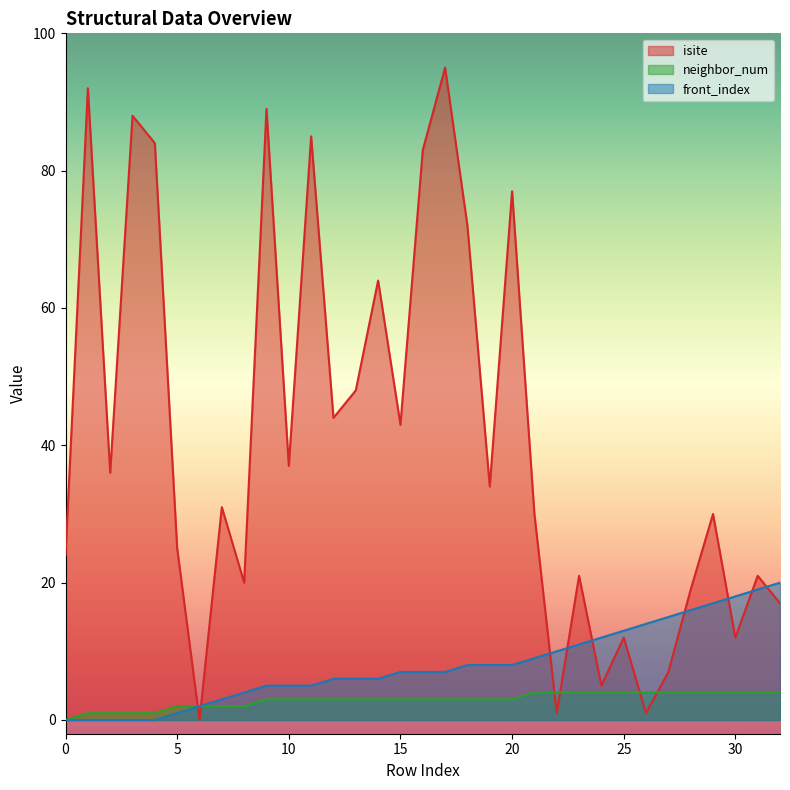

What are all the series names shown in the legend?

isite, neighbor_num, front_index